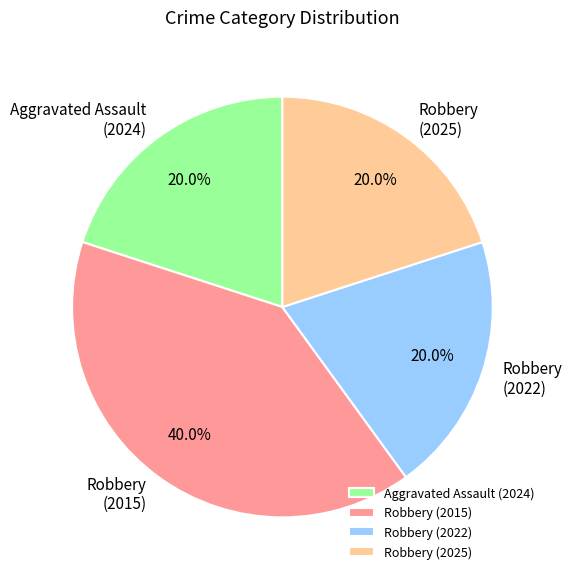

Which has a higher value, Robbery (2022) or Robbery (2015)?

Robbery (2015)